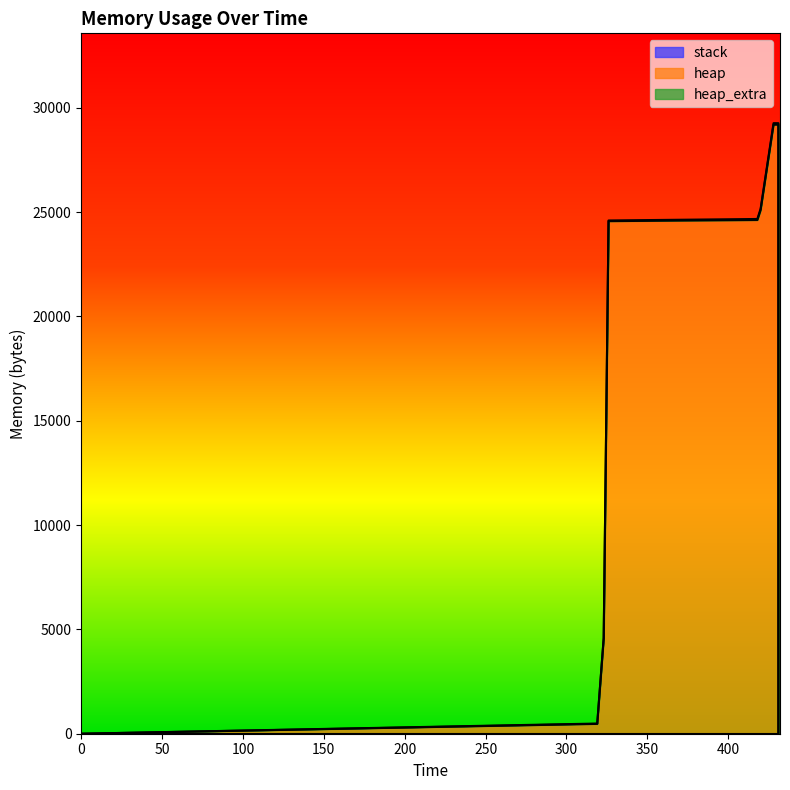

Reading right to left, what are all the values shown in this chart?

heap: 431=0	431=20000	431=20055	431=20527	431=24623	431=25095	431=29191	428=29191	420=25095	418=24623	326=24568	323=4568	319=472	0=0
heap_extra: 431=0	431=8	431=25	431=41	431=49	431=65	431=73	428=73	420=65	418=49	326=32	323=24	319=16	0=0
stack: 431=0	431=0	431=0	431=0	431=0	431=0	431=0	428=0	420=0	418=0	326=0	323=0	319=0	0=0